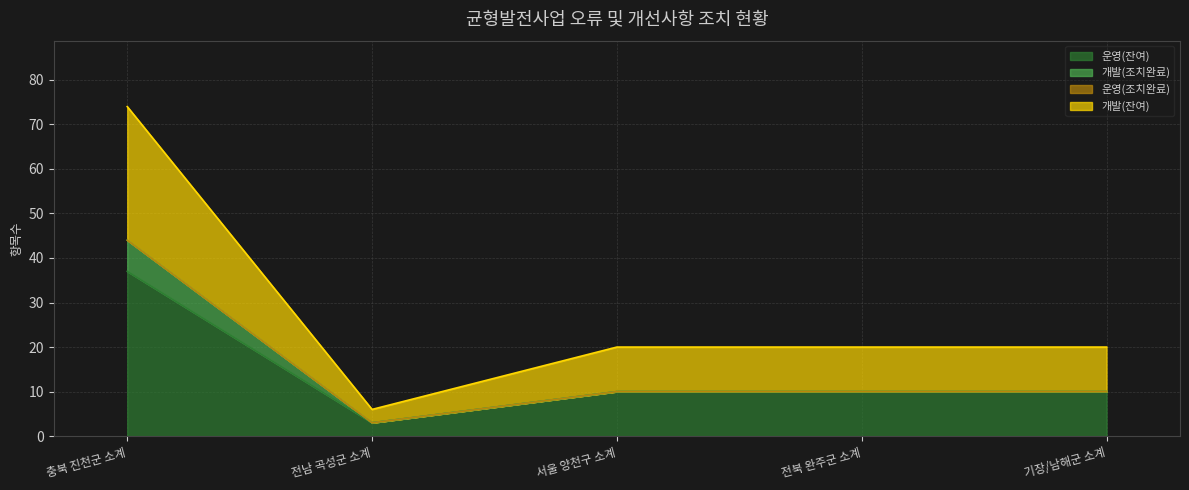

Count the number of categories in the chart.

5